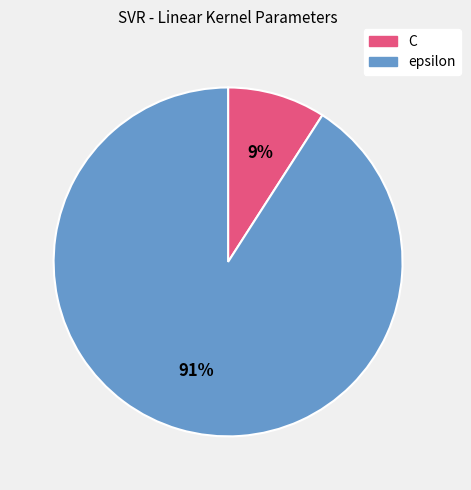

Is the sum of C and epsilon greater than half?

Yes